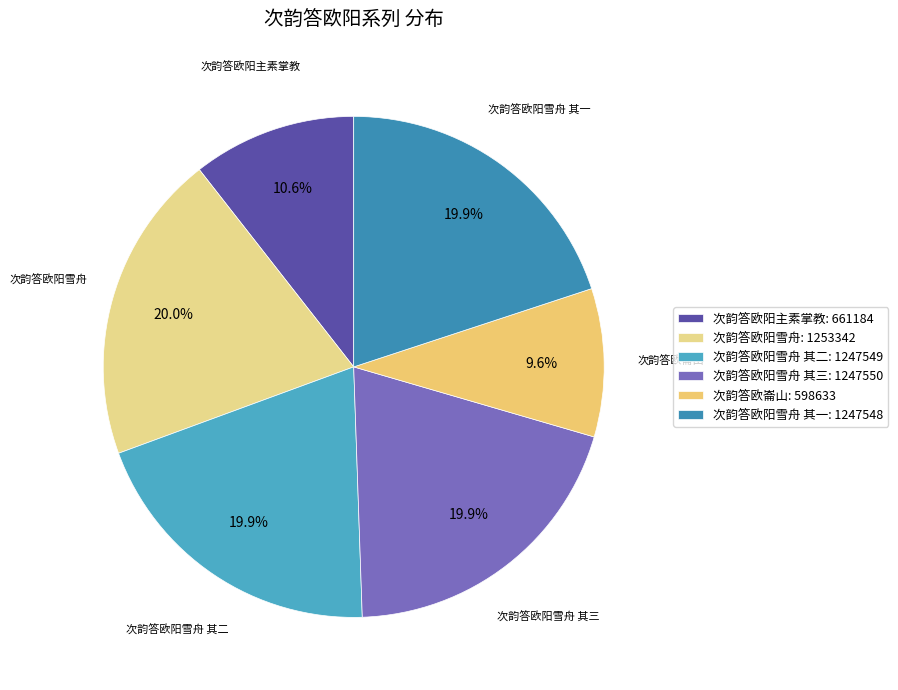

How many slices are in this pie chart?

6